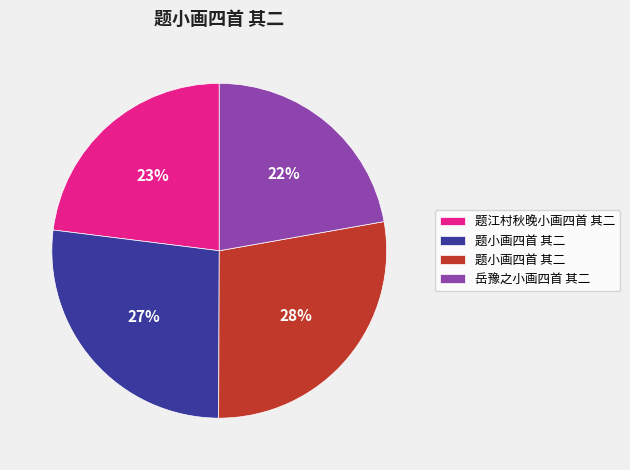

Does any single category account for the majority?

No